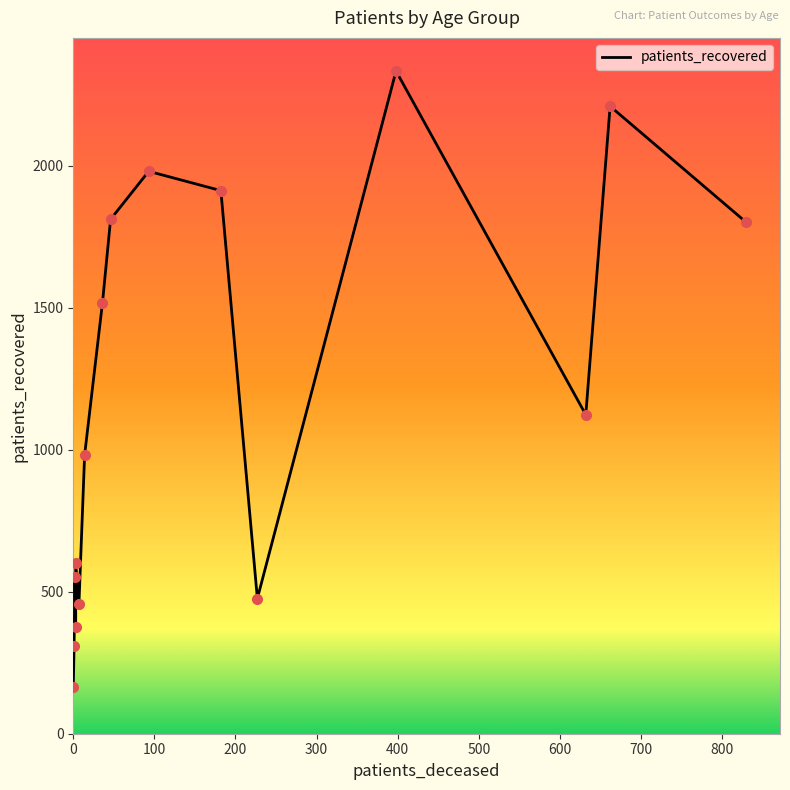

True or false: patients_deceased and patients_recovered cross at least once.

False